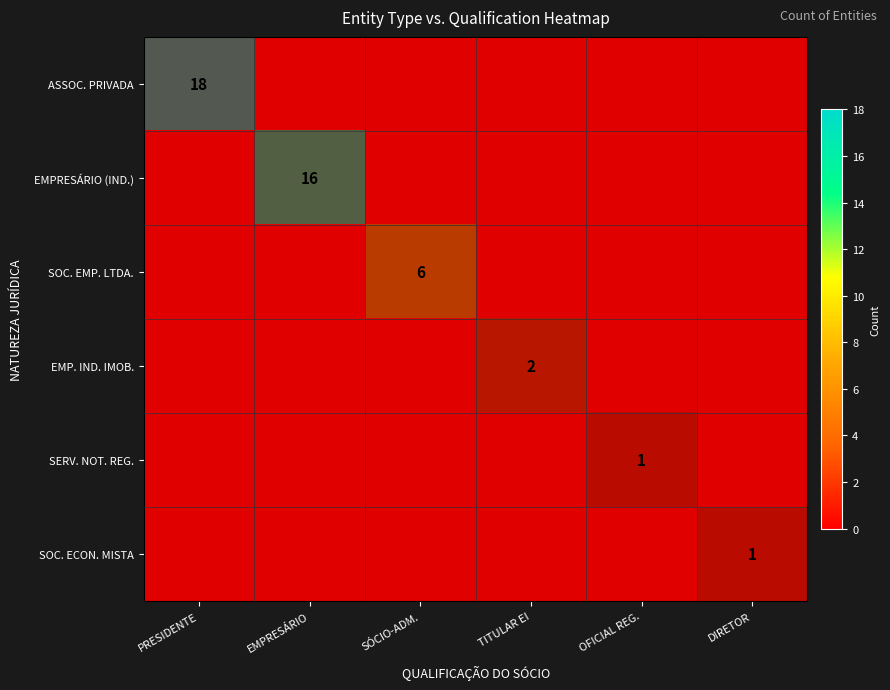

Is it true that EMPRESÁRIO (IND.) equals 2 at DIRETOR?

False